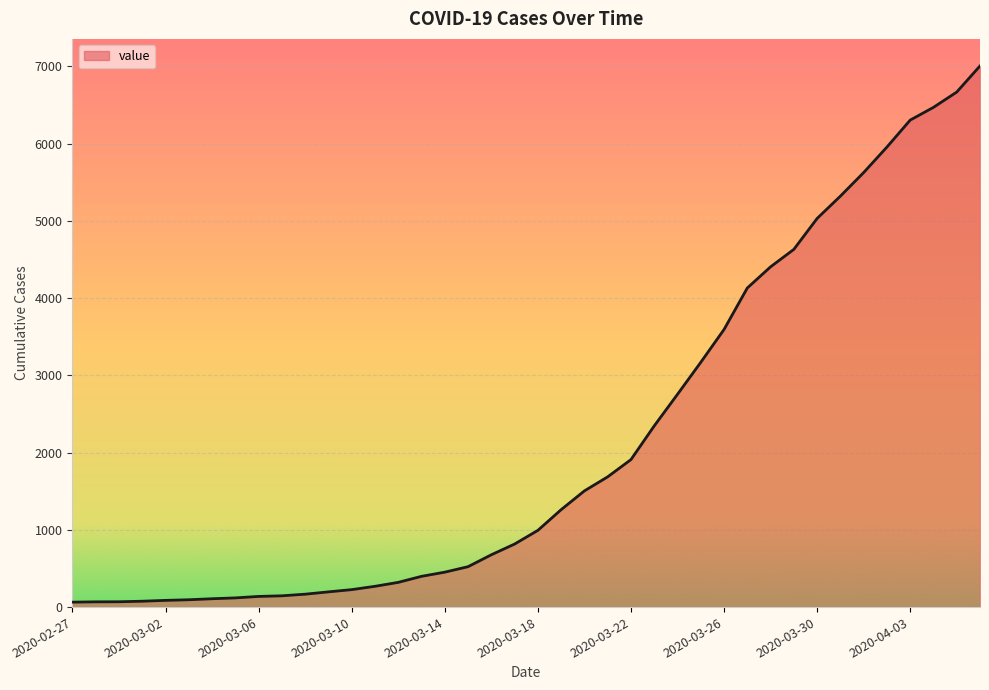

What is the greatest value displayed?

7004